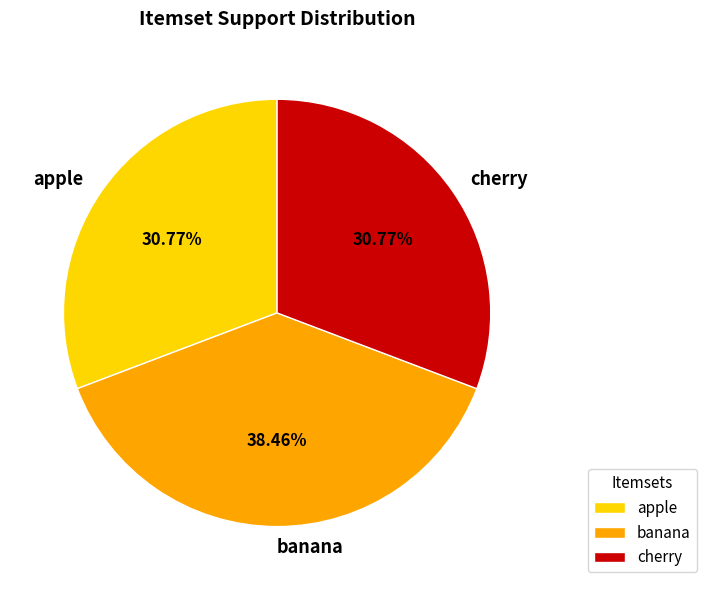

Combined, what portion of the pie is apple and banana?

69.2%